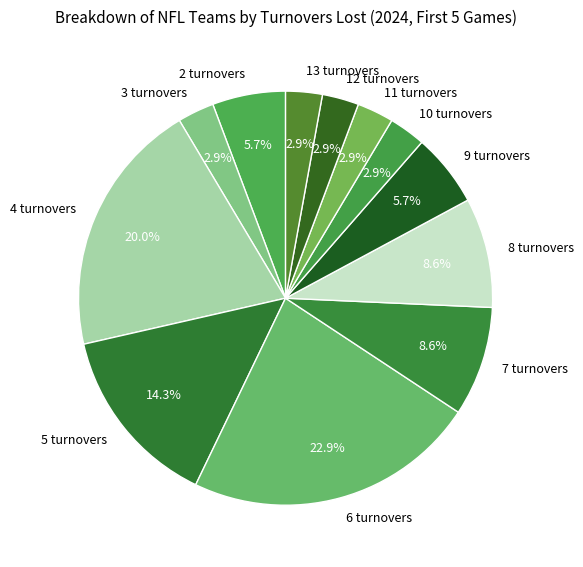

To the nearest percent, what percentage of the pie is 12 turnovers?

3%